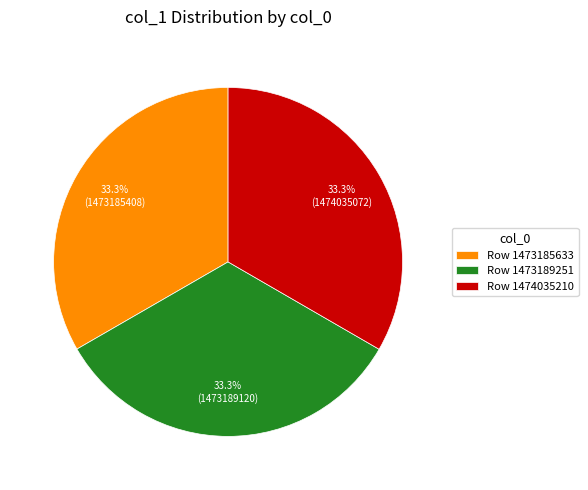

What is the ratio of the value at Row 1473189251 to the value at Row 1474035210?

1.0